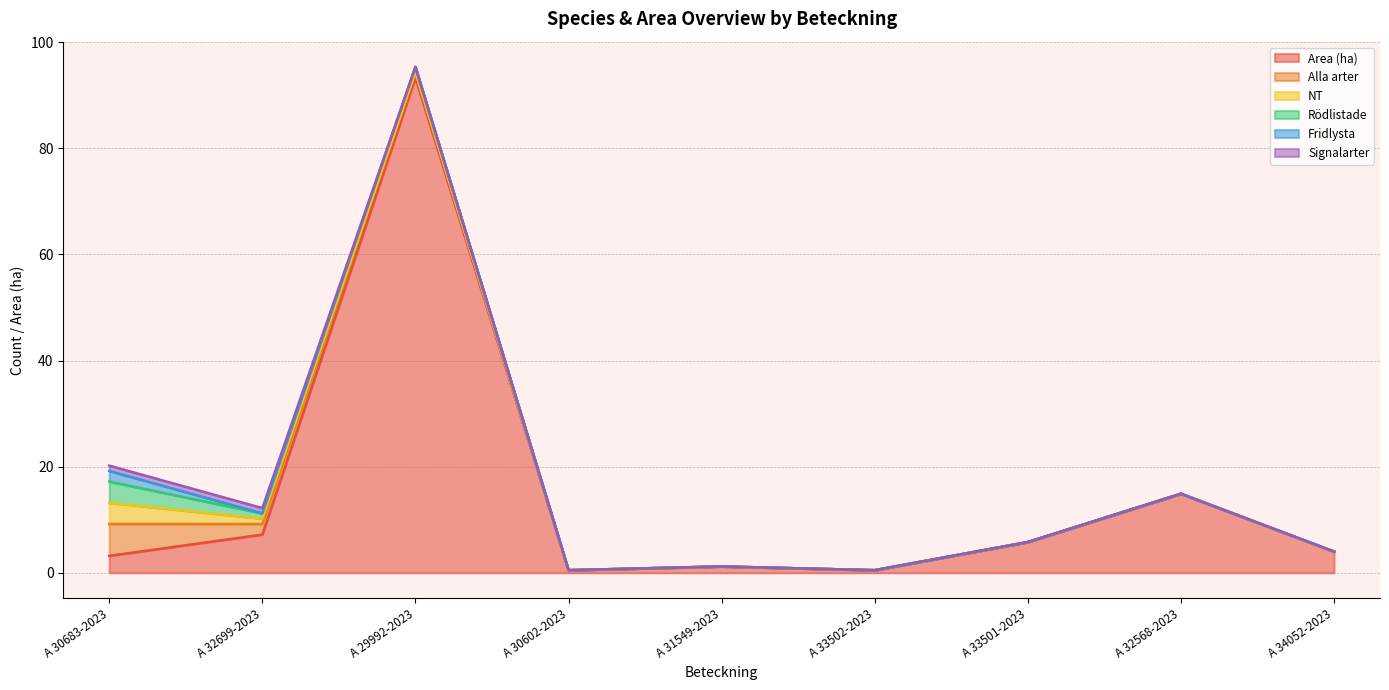

List the series in order of their peak value, lowest first.

Signalarter, Fridlysta, NT, Rödlistade, Alla arter, Area (ha)